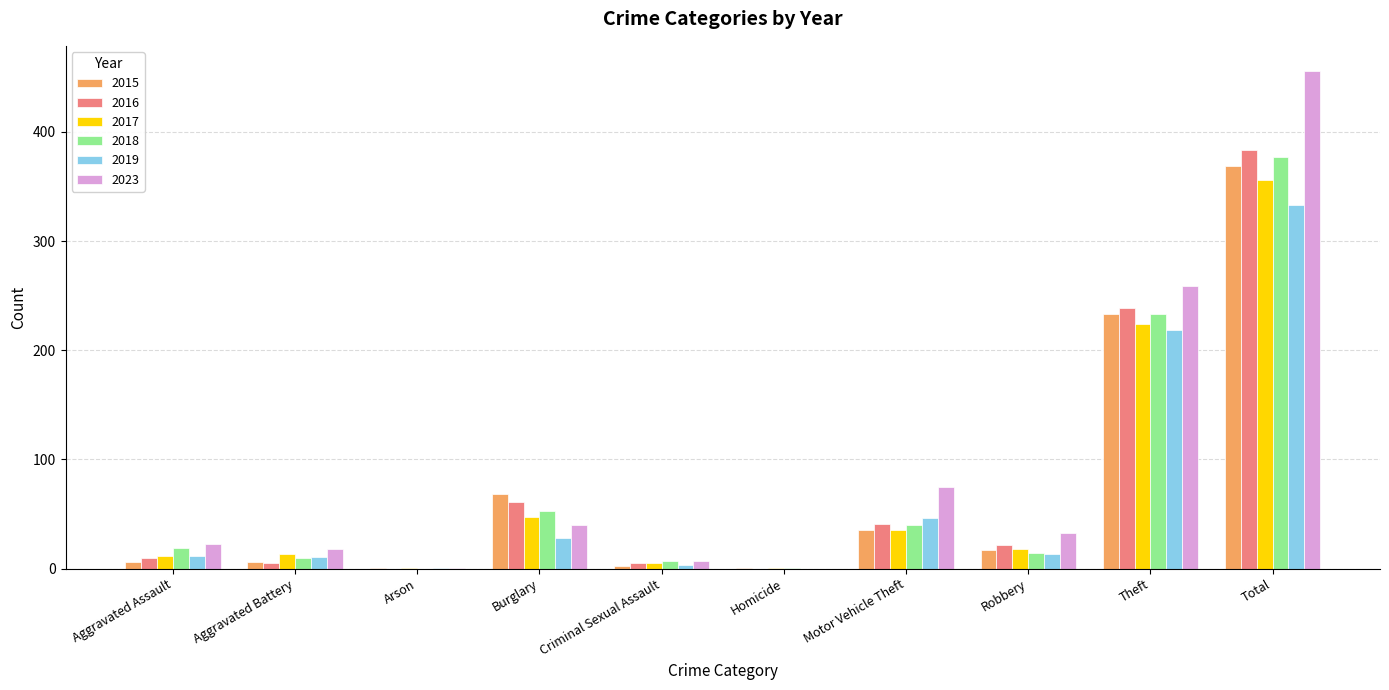

What is the sum of all 2019 values?

666